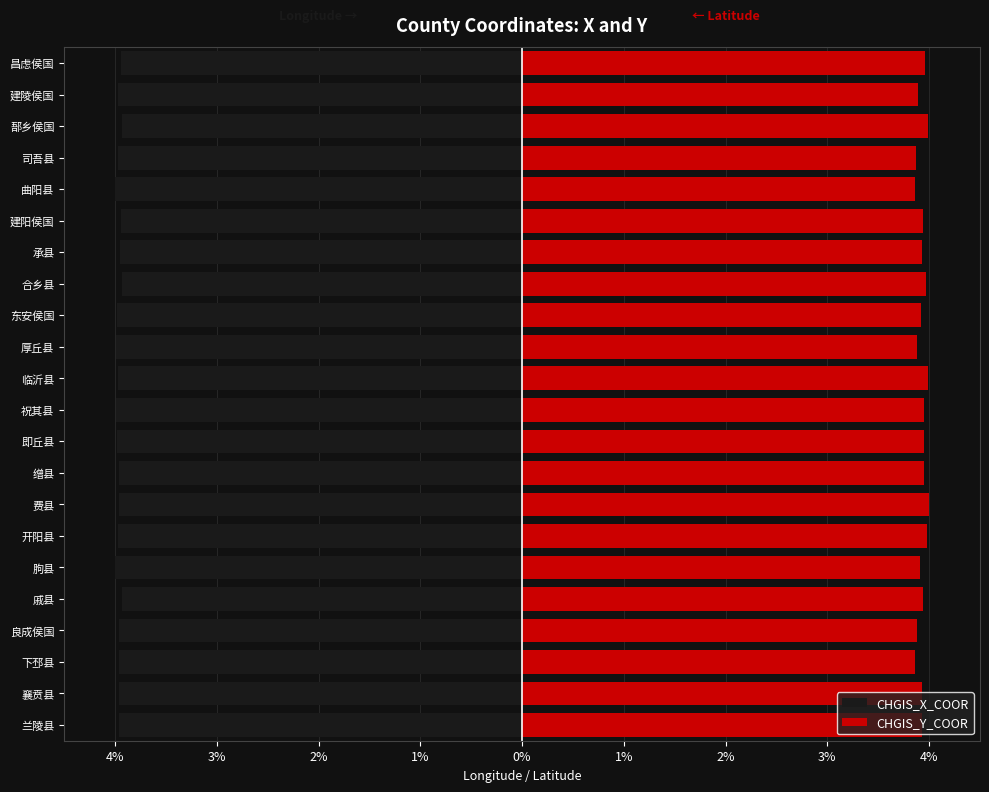

Reading right to left, list all the values displayed in this chart.

CHGIS_X_COOR: -3.9	-4.0	-3.9	-4.0	-4.0	-3.9	-3.9	-3.9	-4.0	-4.0	-4.0	-4.0	-4.0	-4.0	-4.0	-4.0	-4.0	-3.9	-4.0	-4.0	-4.0	-4.0
CHGIS_Y_COOR: 4.0	3.9	4.0	3.9	3.9	3.9	3.9	4.0	3.9	3.9	4.0	4.0	4.0	3.9	4.0	4.0	3.9	3.9	3.9	3.9	3.9	3.9